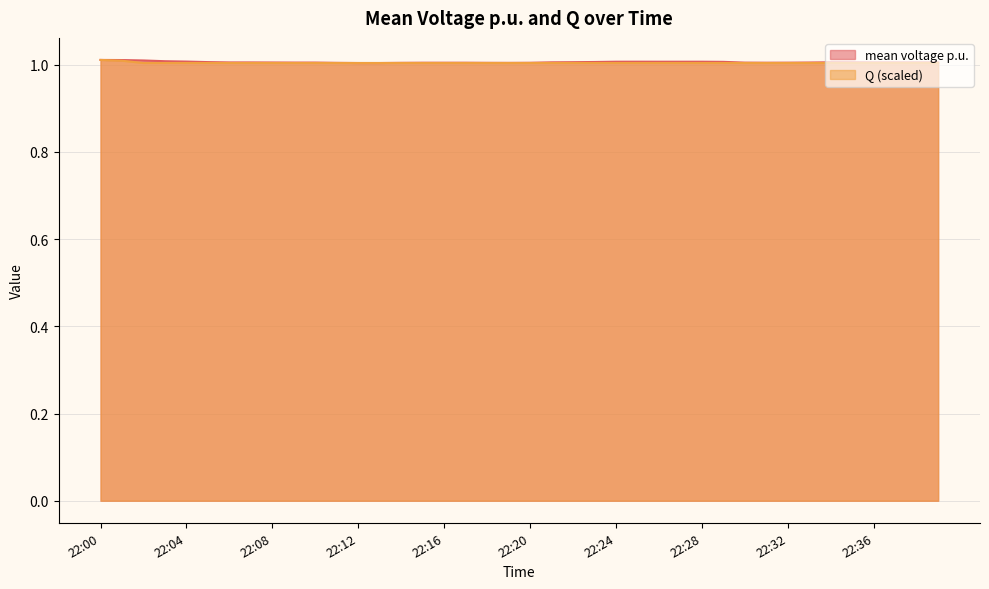

True or false: Q and mean voltage p.u. cross at least once.

False